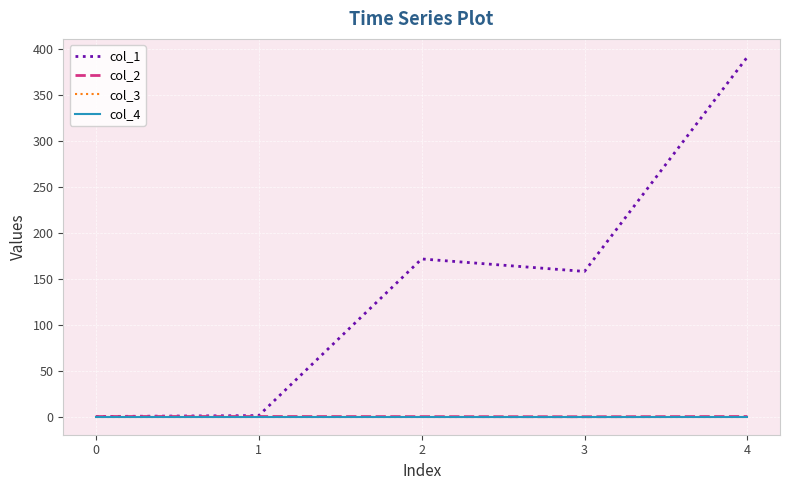

Rank the series by their maximum value, from highest to lowest.

col_1, col_2, col_3, col_4